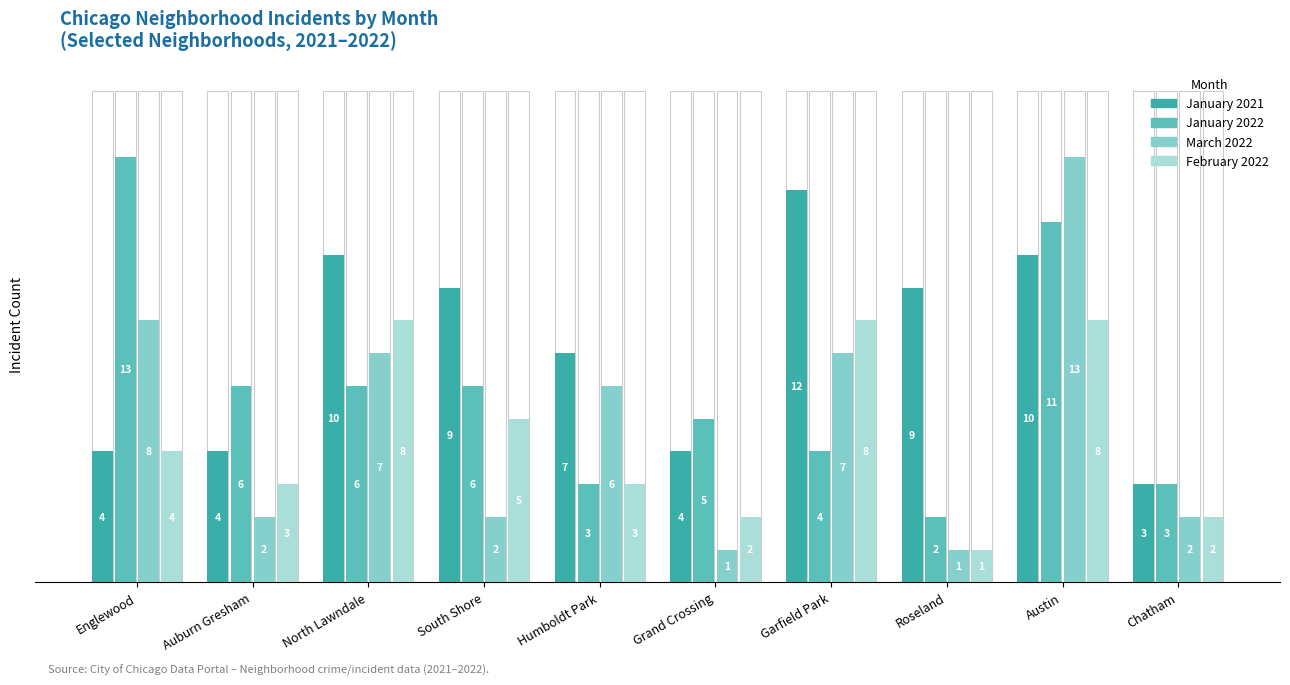

List the series in order of their overall mean, highest first.

January 2021, January 2022, March 2022, February 2022